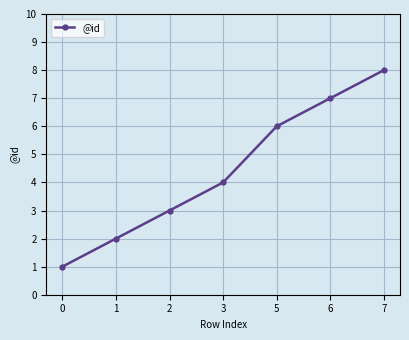

What is the sum of all values?

31